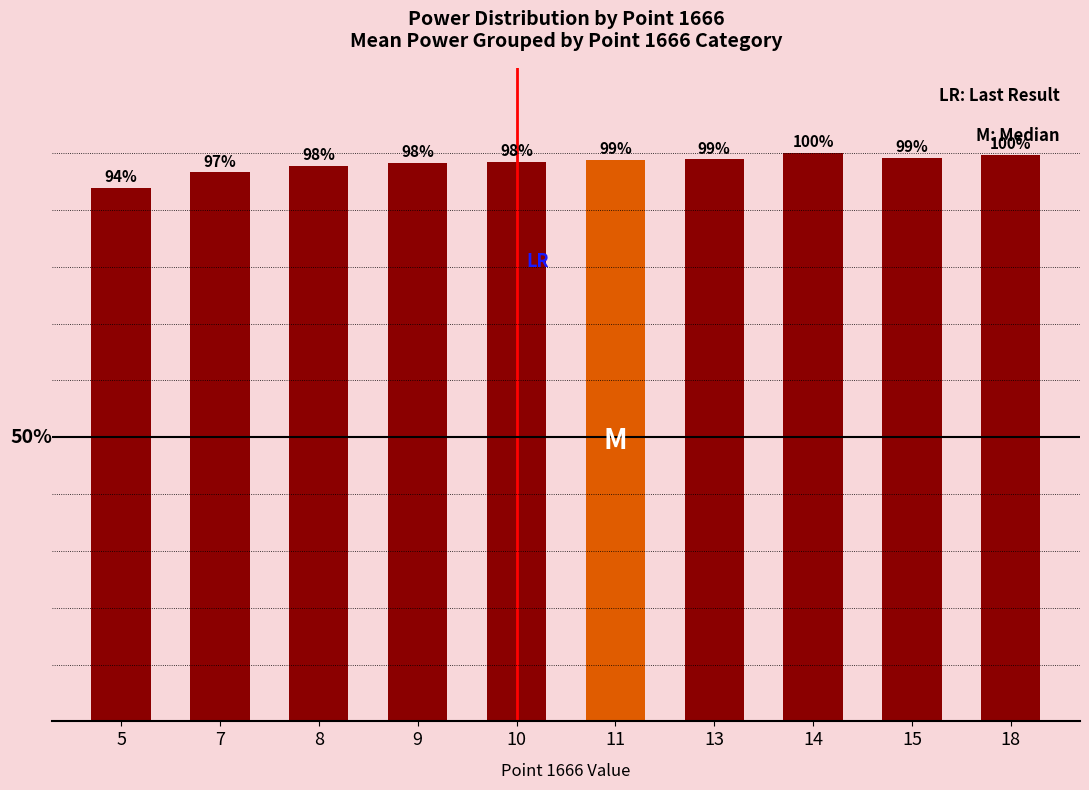

Which has a higher value, 8 or 15?

15